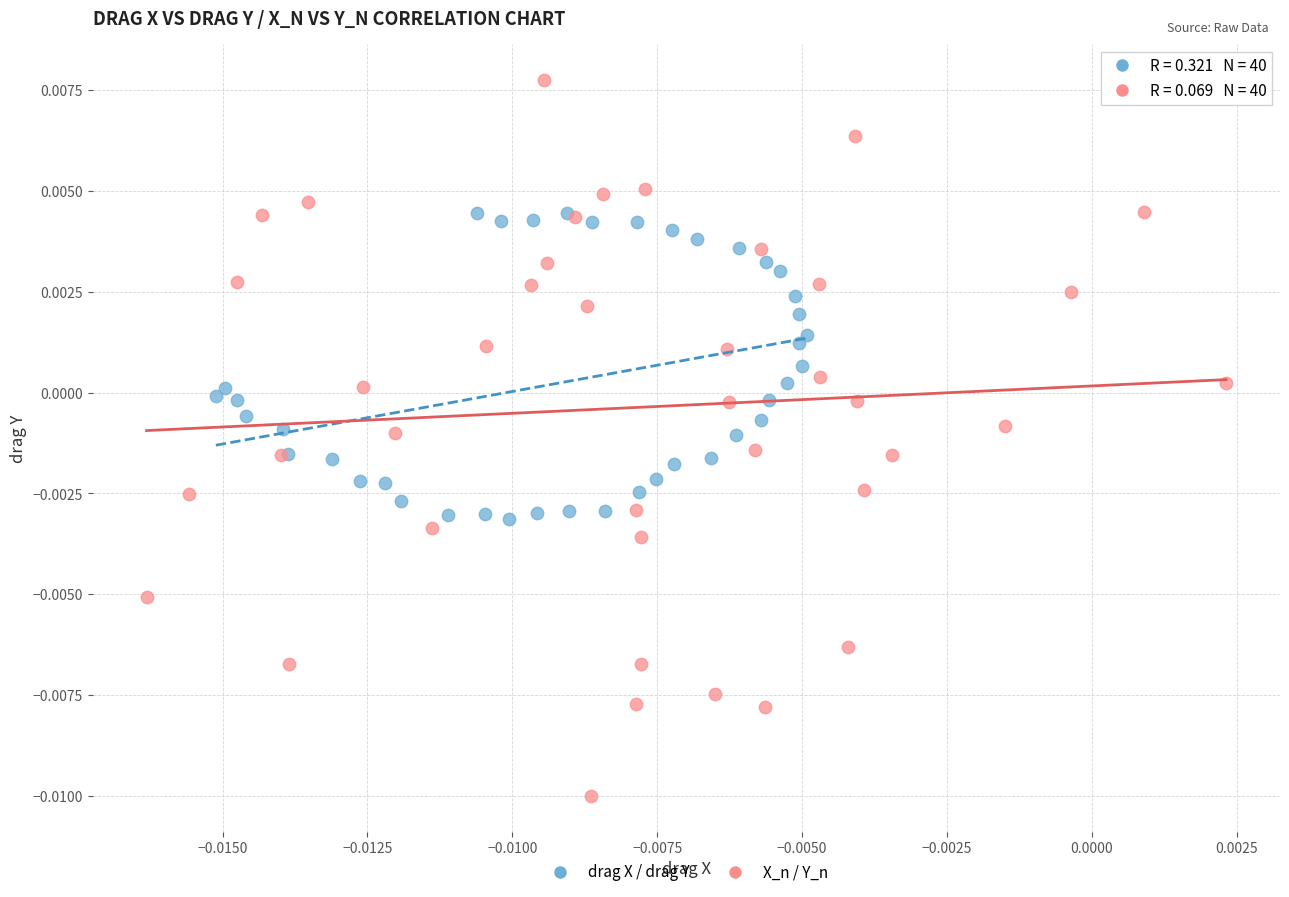

Which series has the widest spread of Y values?

X_n / Y_n